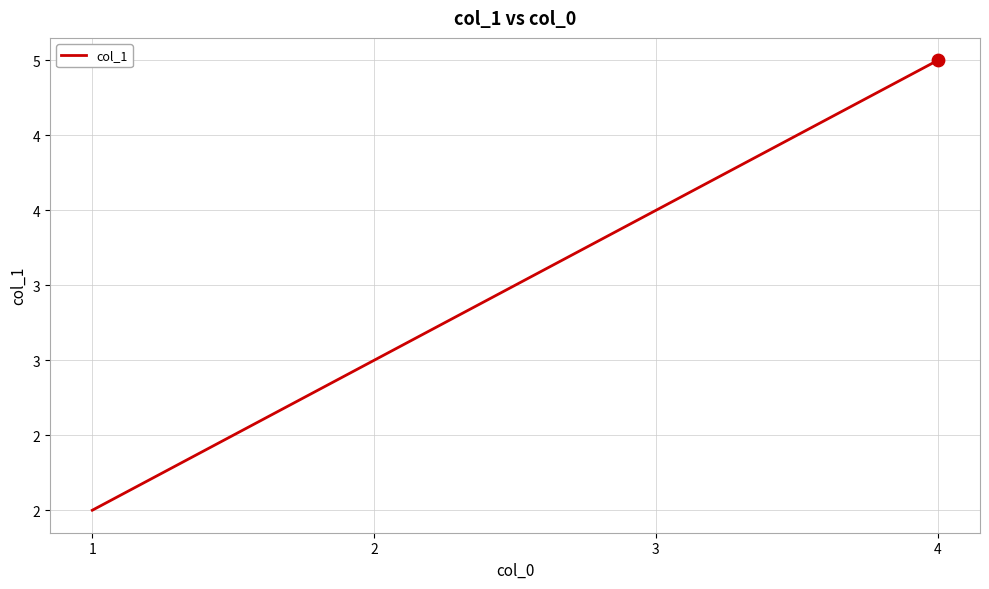

What is the change in value from 1 to 3?

+2